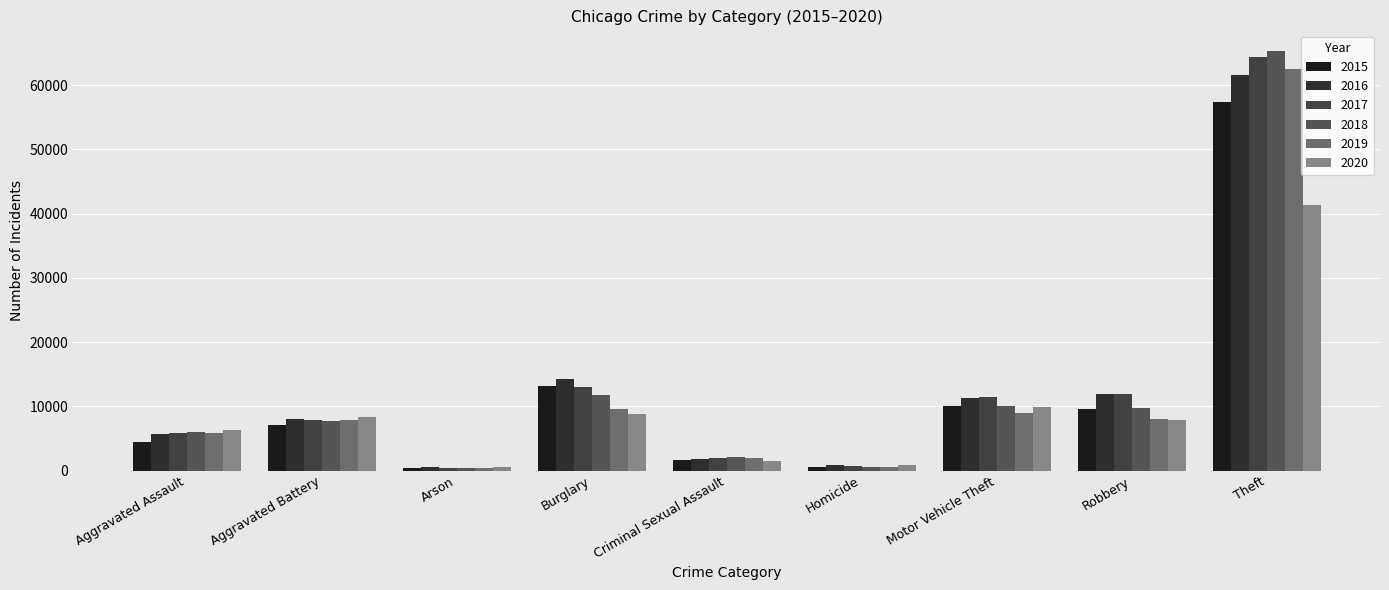

How many series are shown in this chart?

6